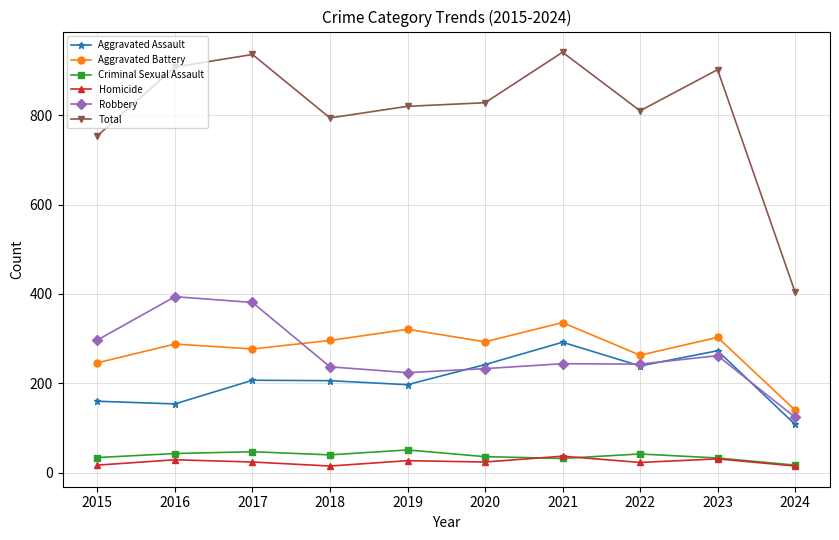

What is the minimum value shown in the chart?

15